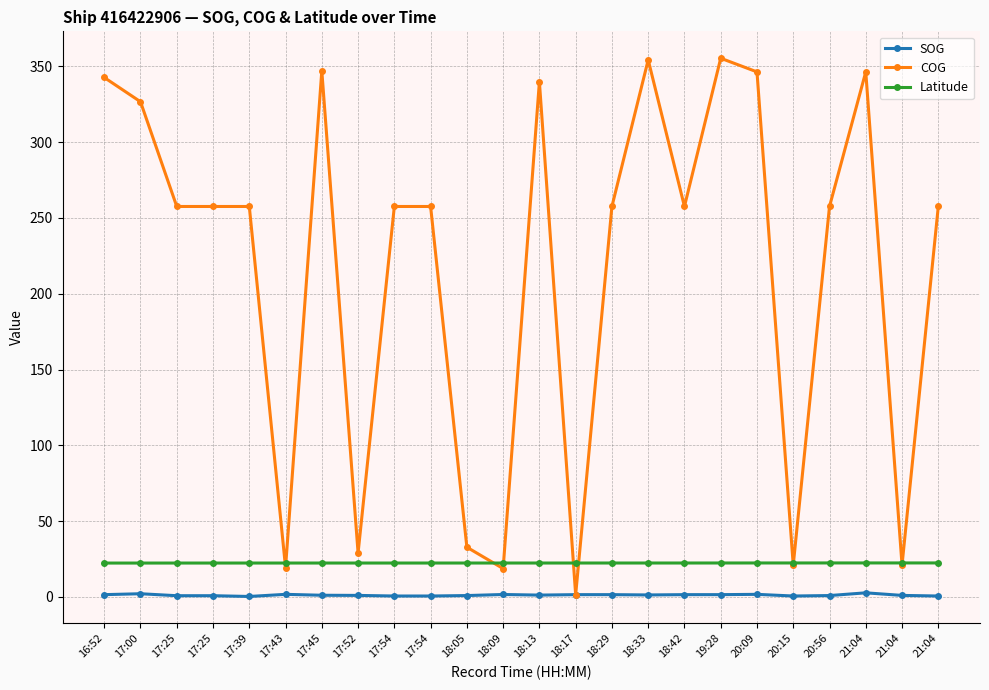

What is the maximum value shown in the chart?

355.4